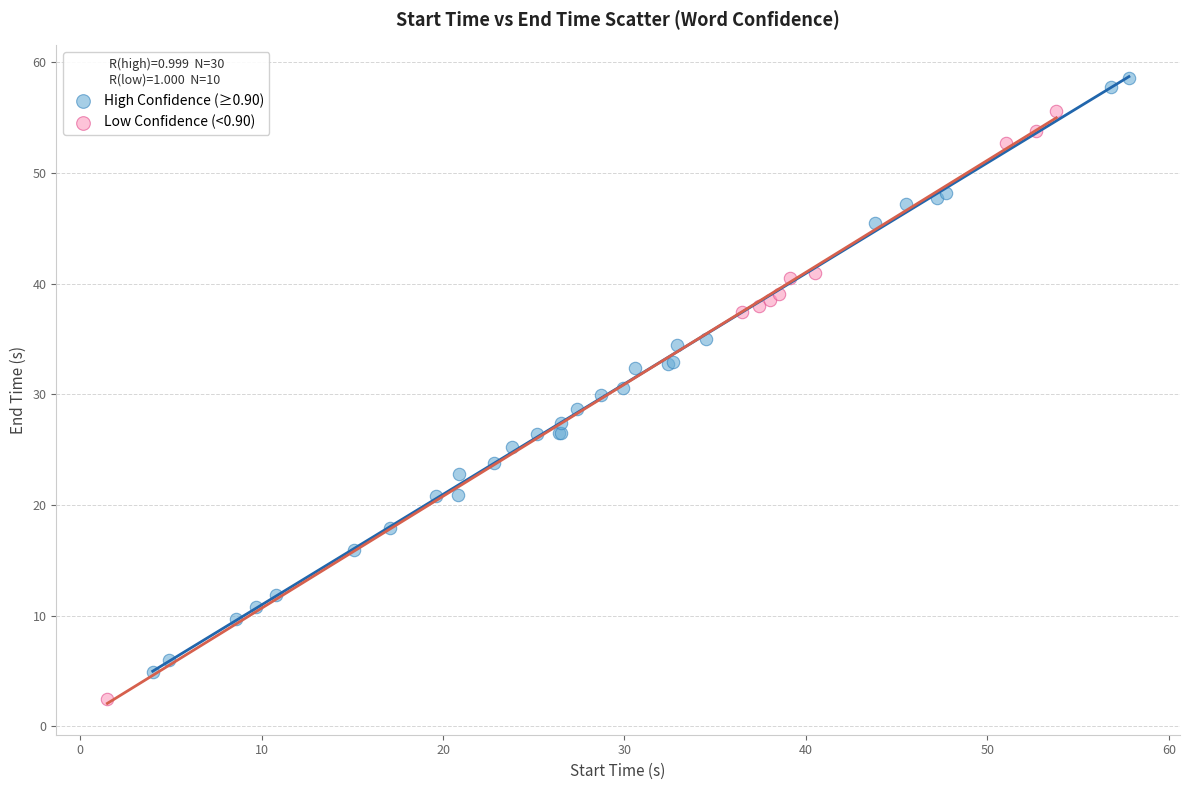

Which series contains the highest Y value?

High Confidence (≥0.90)